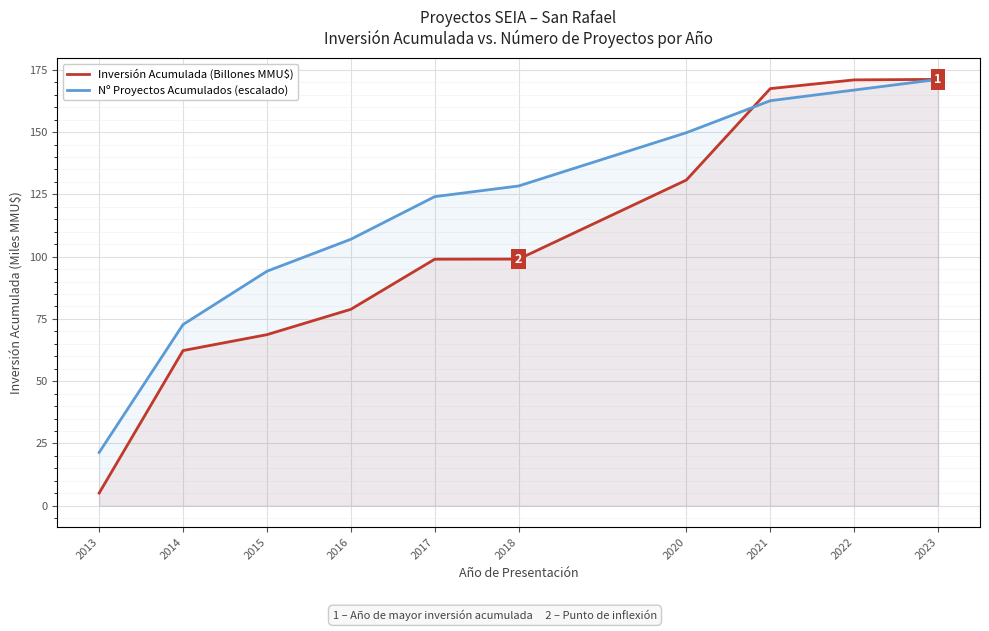

Which series has the widest spread of values?

Inversión Acumulada (Billones MMU$)